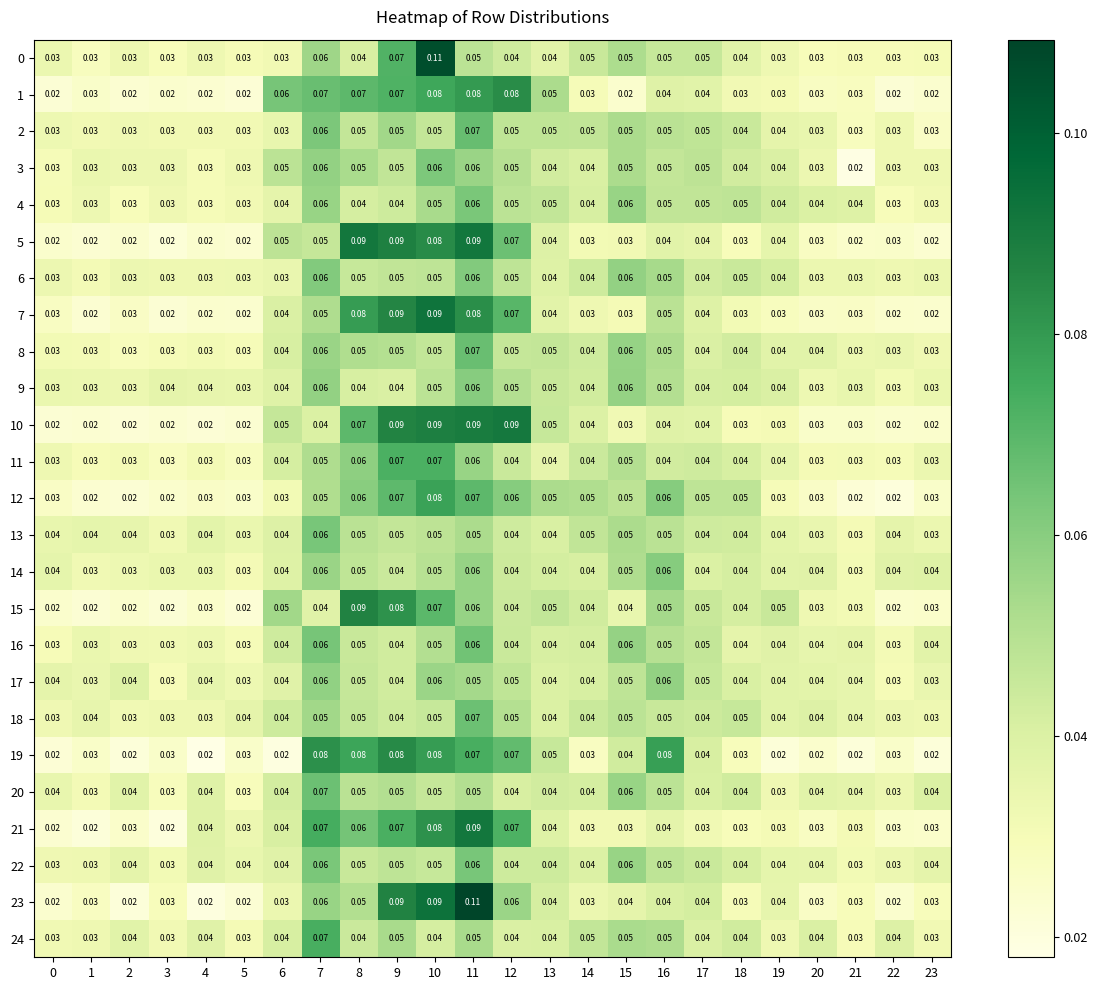

Is the value of 4 at 9 greater than the value of 2 at 23?

Yes